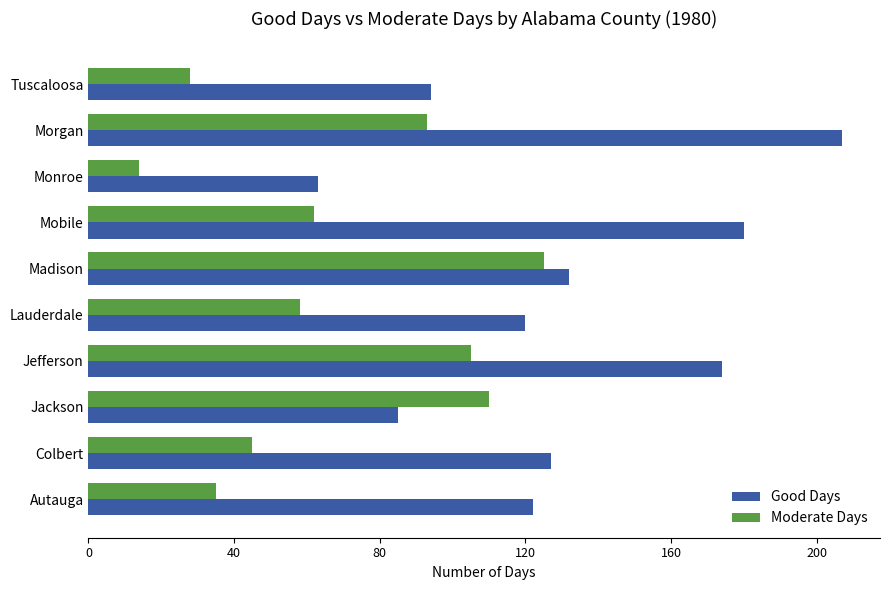

The value of Moderate Days at Tuscaloosa is 43. True or false?

False